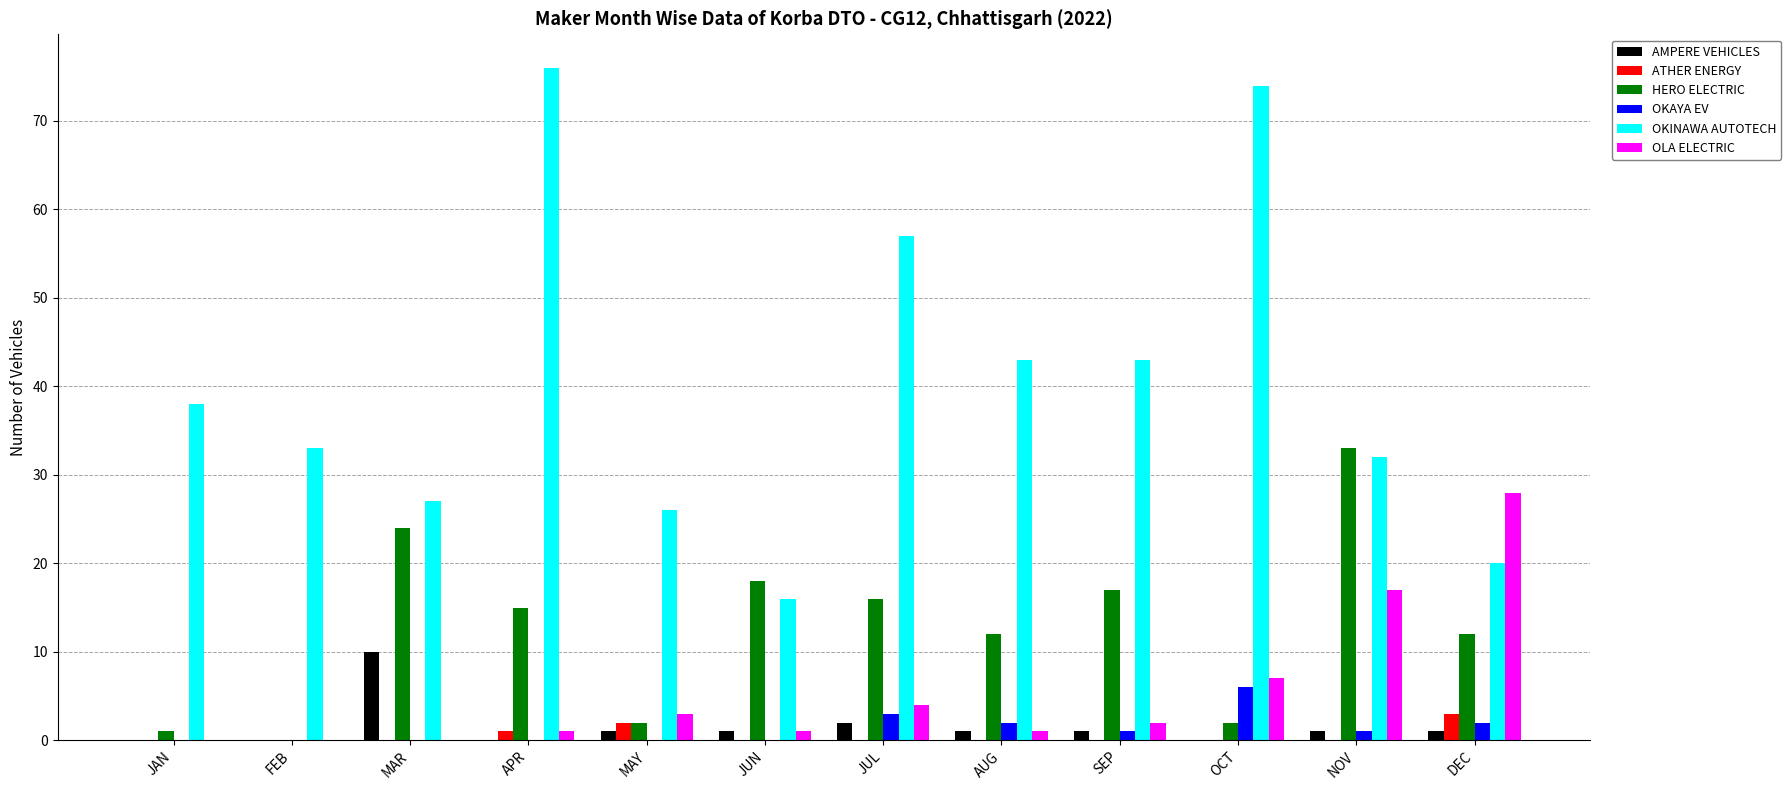

Reading left to right, extract all data points from this chart.

AMPERE VEHICLES: JAN=0	FEB=0	MAR=10	APR=0	MAY=1	JUN=1	JUL=2	AUG=1	SEP=1	OCT=0	NOV=1	DEC=1
ATHER ENERGY: JAN=0	FEB=0	MAR=0	APR=1	MAY=2	JUN=0	JUL=0	AUG=0	SEP=0	OCT=0	NOV=0	DEC=3
HERO ELECTRIC: JAN=1	FEB=0	MAR=24	APR=15	MAY=2	JUN=18	JUL=16	AUG=12	SEP=17	OCT=2	NOV=33	DEC=12
OKAYA EV: JAN=0	FEB=0	MAR=0	APR=0	MAY=0	JUN=0	JUL=3	AUG=2	SEP=1	OCT=6	NOV=1	DEC=2
OKINAWA AUTOTECH: JAN=38	FEB=33	MAR=27	APR=76	MAY=26	JUN=16	JUL=57	AUG=43	SEP=43	OCT=74	NOV=32	DEC=20
OLA ELECTRIC: JAN=0	FEB=0	MAR=0	APR=1	MAY=3	JUN=1	JUL=4	AUG=1	SEP=2	OCT=7	NOV=17	DEC=28